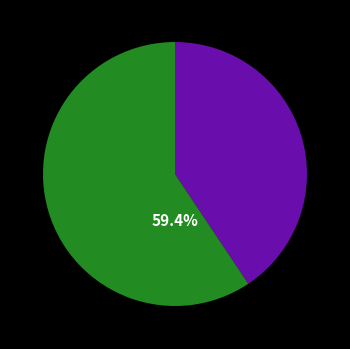

Is there any slice that represents more than half of the pie?

Yes